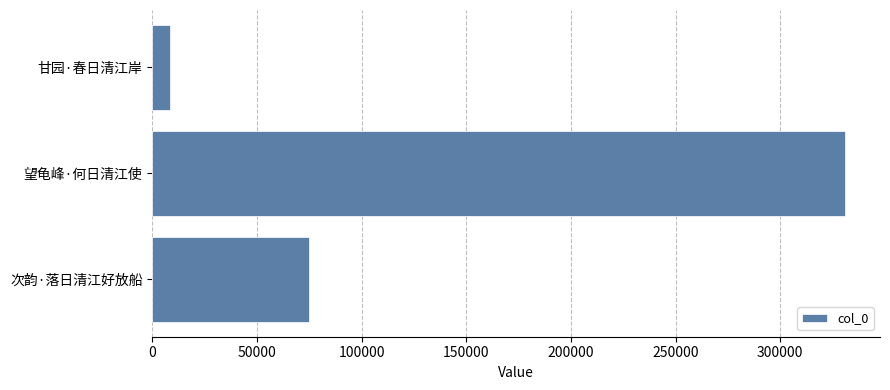

At which label is the value closest to 169742?

次韵·落日清江好放船